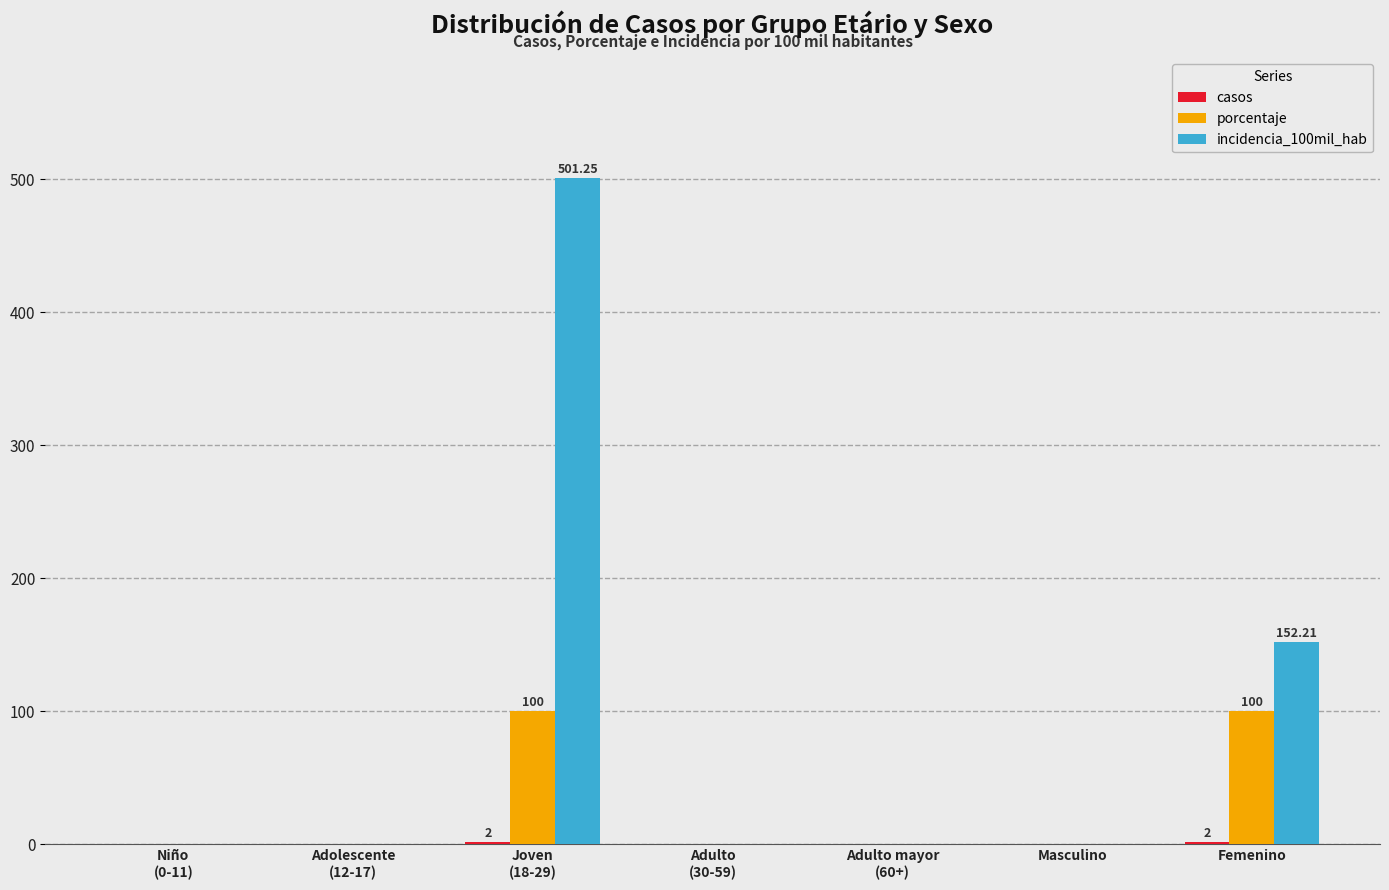

What is the sum of all porcentaje values?

200.0